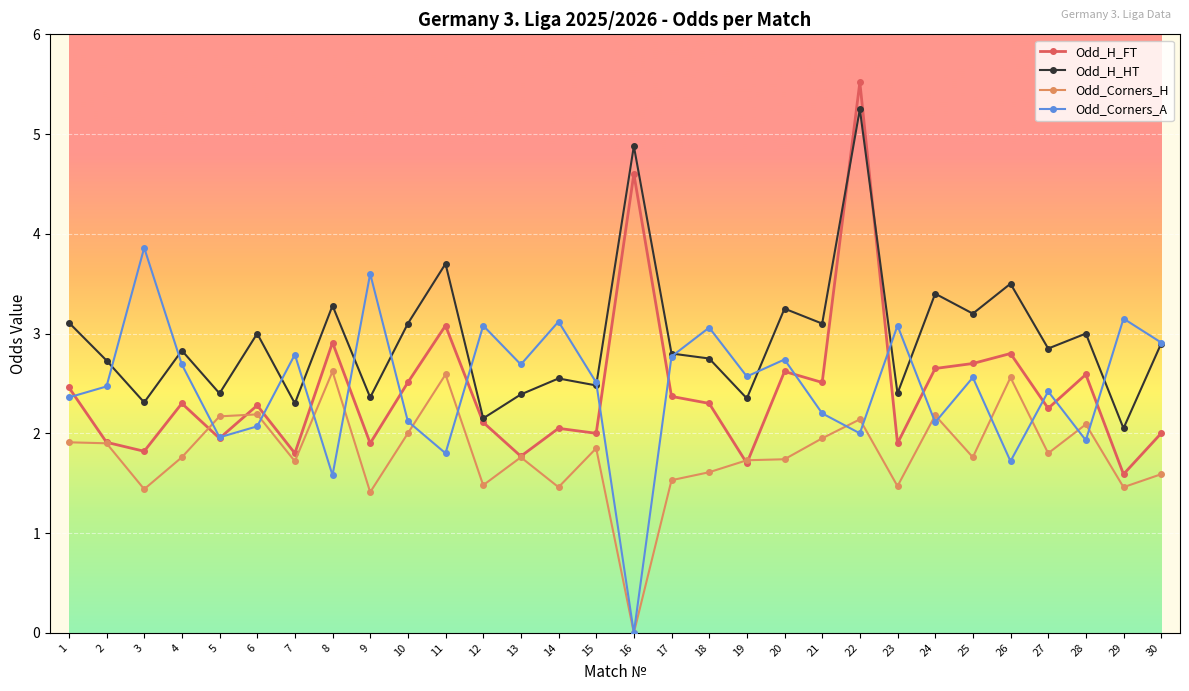

Which category has the highest value across all series?

22